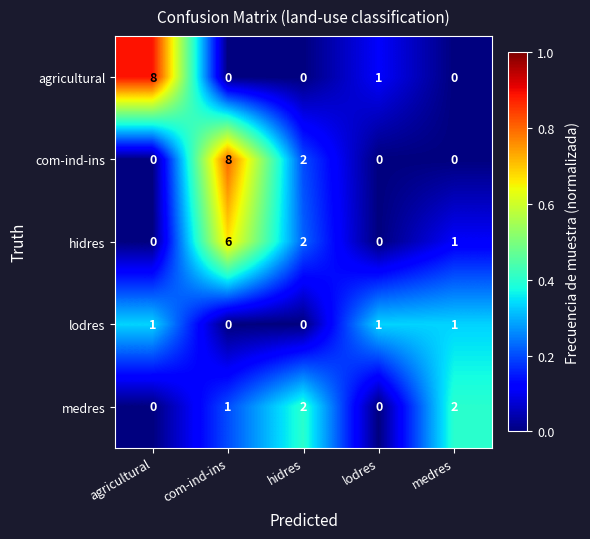

At how many categories does at least one series exceed 0?

5